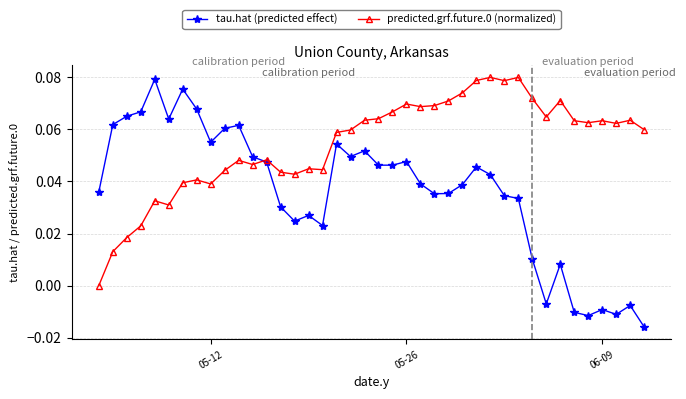

Which series has the largest total across all categories?

predicted.grf.future.0 (normalized)